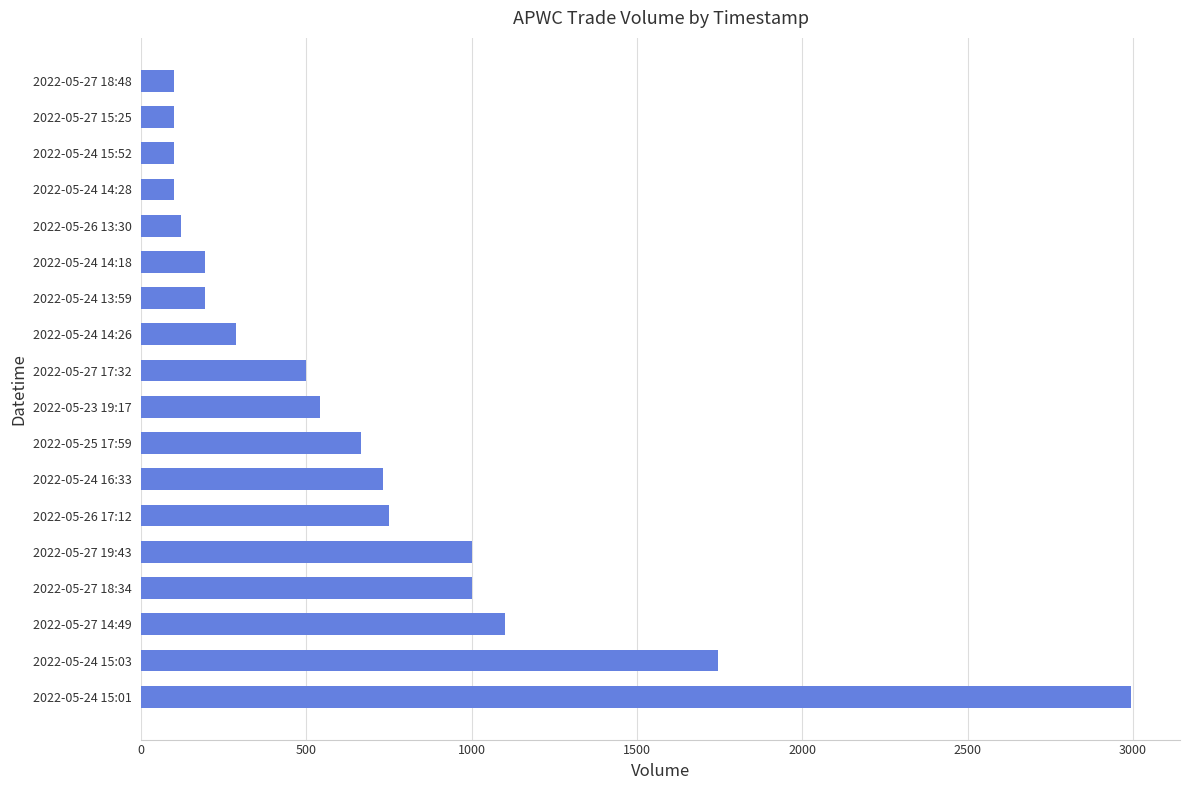

Reading top to bottom, list all the values displayed in this chart.

2022-05-27 18:48=100	2022-05-27 15:25=100	2022-05-24 15:52=100	2022-05-24 14:28=100	2022-05-26 13:30=120	2022-05-24 14:18=193	2022-05-24 13:59=193	2022-05-24 14:26=286	2022-05-27 17:32=500	2022-05-23 19:17=541	2022-05-25 17:59=665	2022-05-24 16:33=731	2022-05-26 17:12=750	2022-05-27 19:43=1000	2022-05-27 18:34=1000	2022-05-27 14:49=1100	2022-05-24 15:03=1746	2022-05-24 15:01=2993